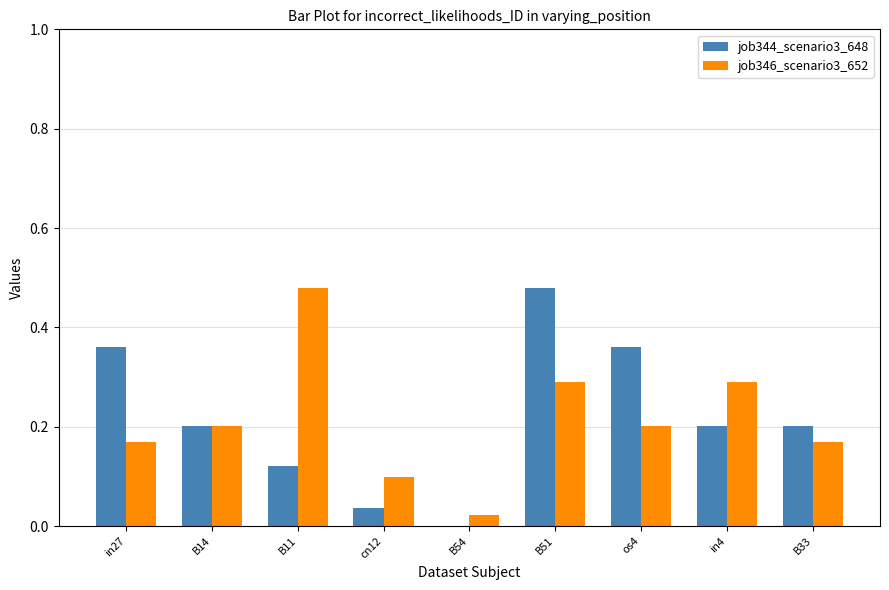

What are all the series names shown in the legend?

job344_scenario3_648, job346_scenario3_652